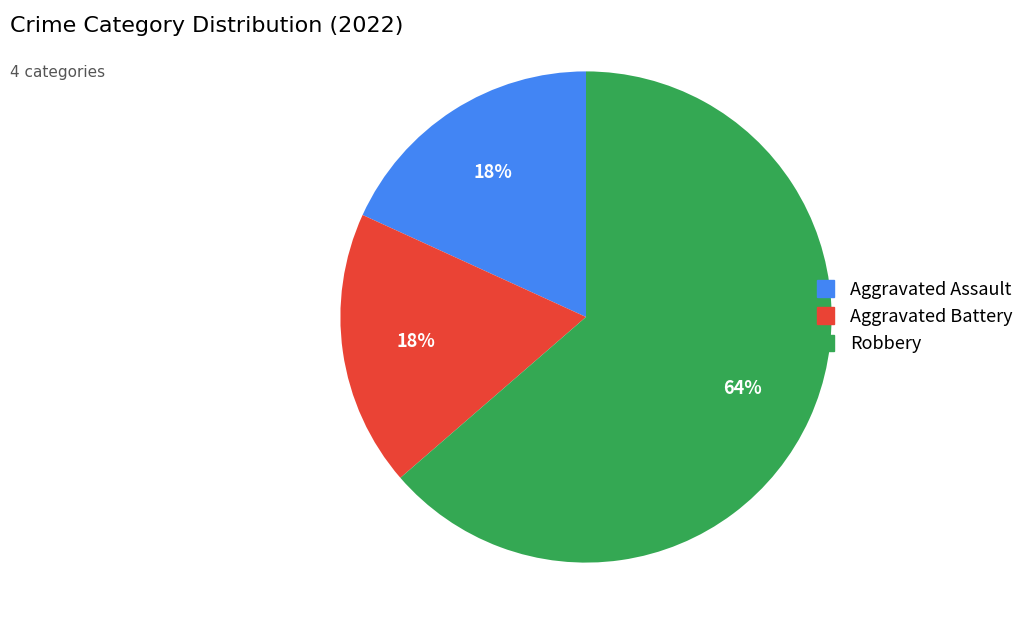

How many segments does this pie chart have?

3